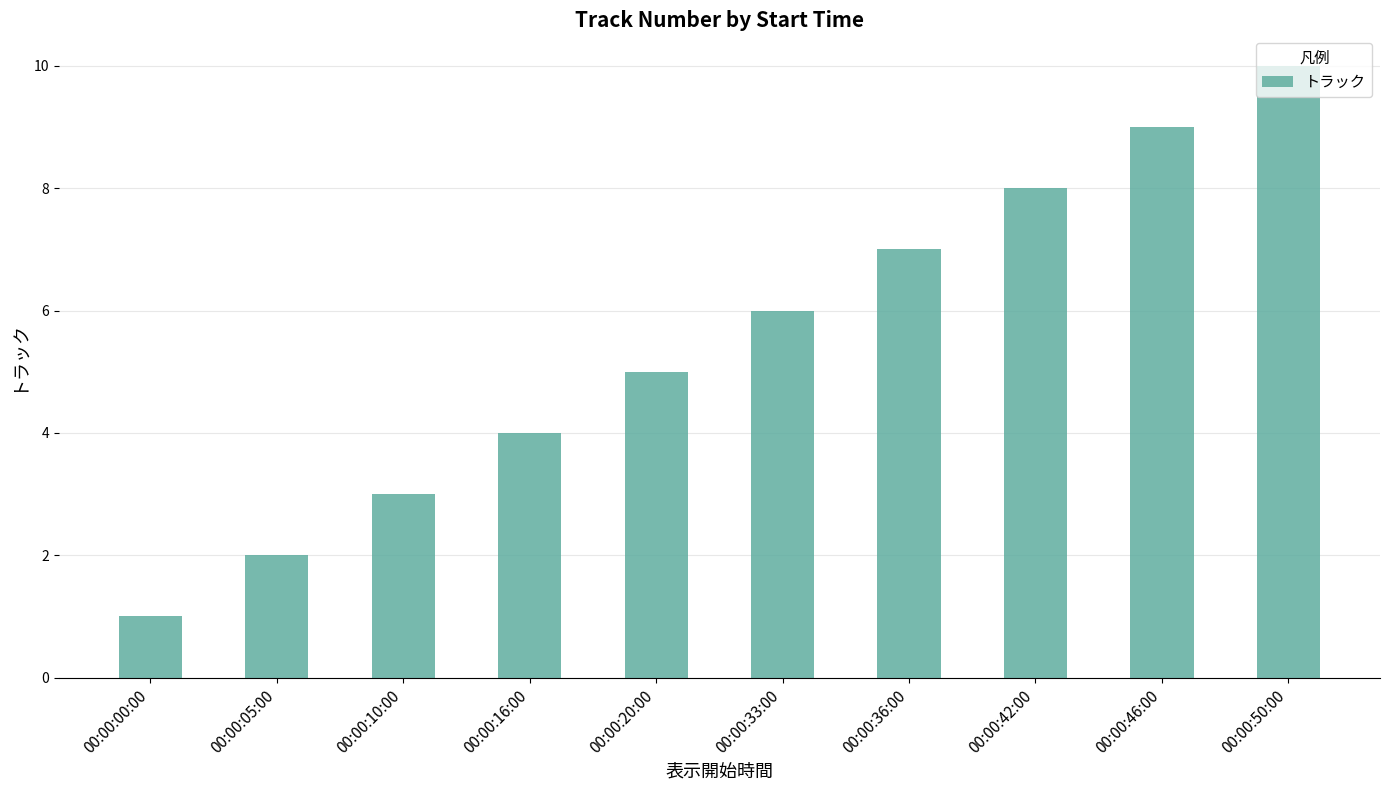

How many data points does each series have?

10